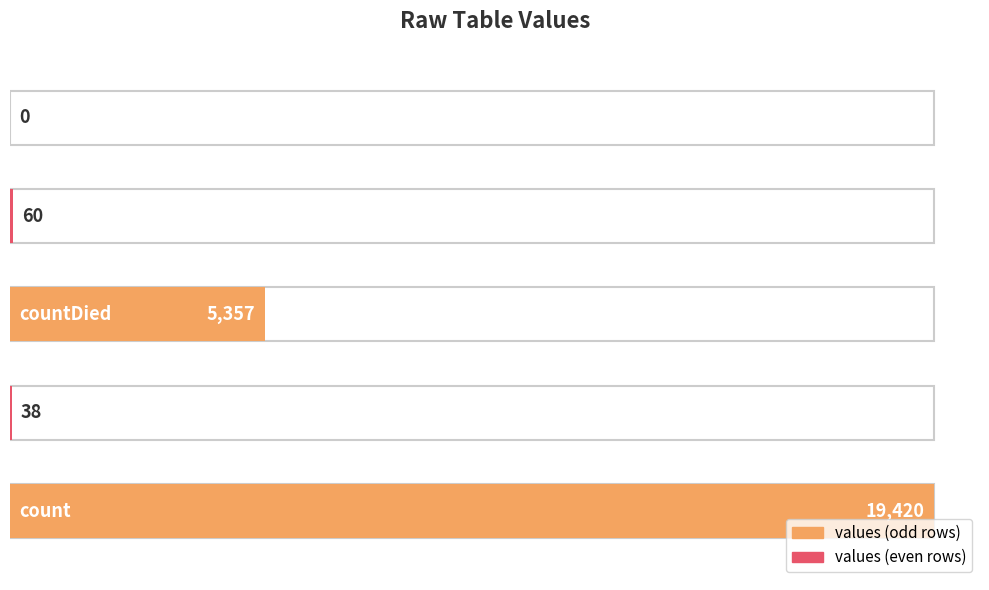

True or false: the data shows 38 at countDistinctHospno.

True